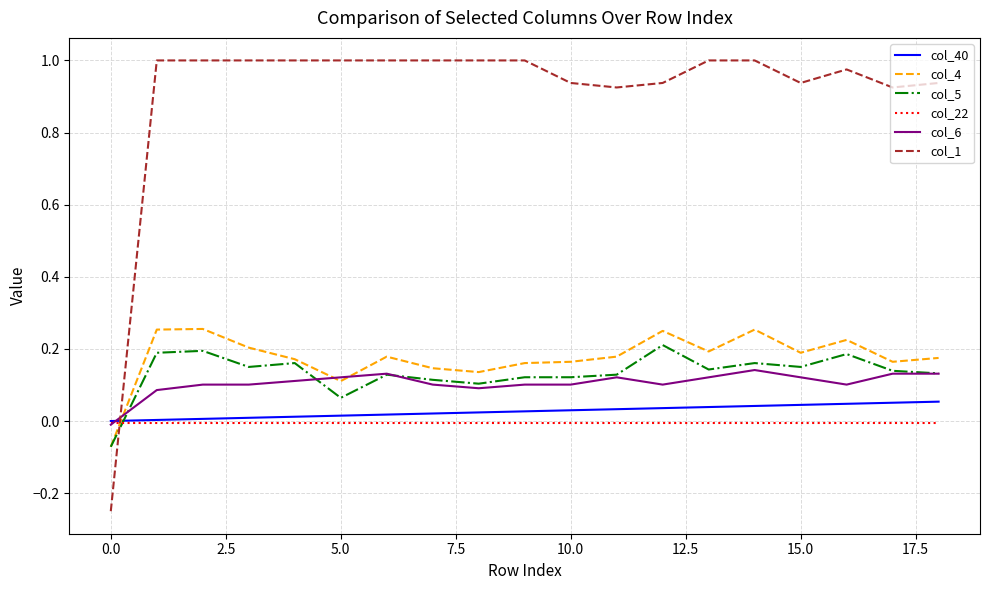

Which series has the largest range (max minus min)?

col_1